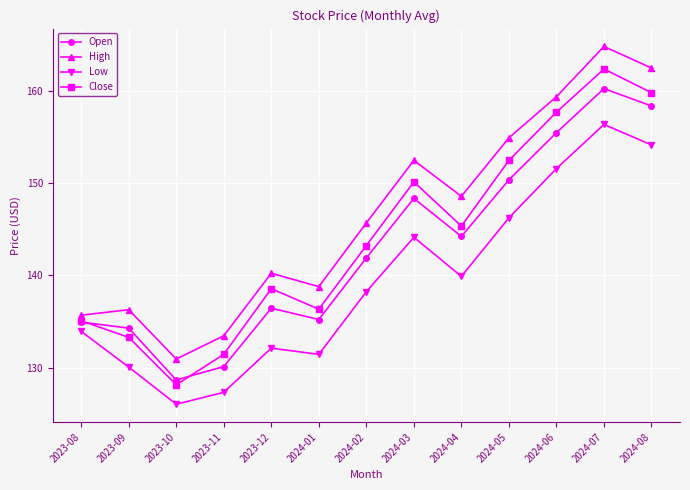

At how many categories does at least one series exceed 136?

10